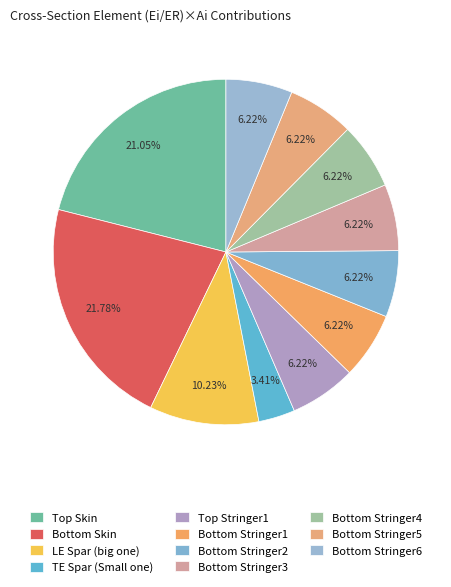

Rank the categories by value from lowest to highest.

TE Spar (Small one), Top Stringer1, Bottom Stringer1, Bottom Stringer2, Bottom Stringer3, Bottom Stringer4, Bottom Stringer5, Bottom Stringer6, LE Spar (big one), Top Skin, Bottom Skin